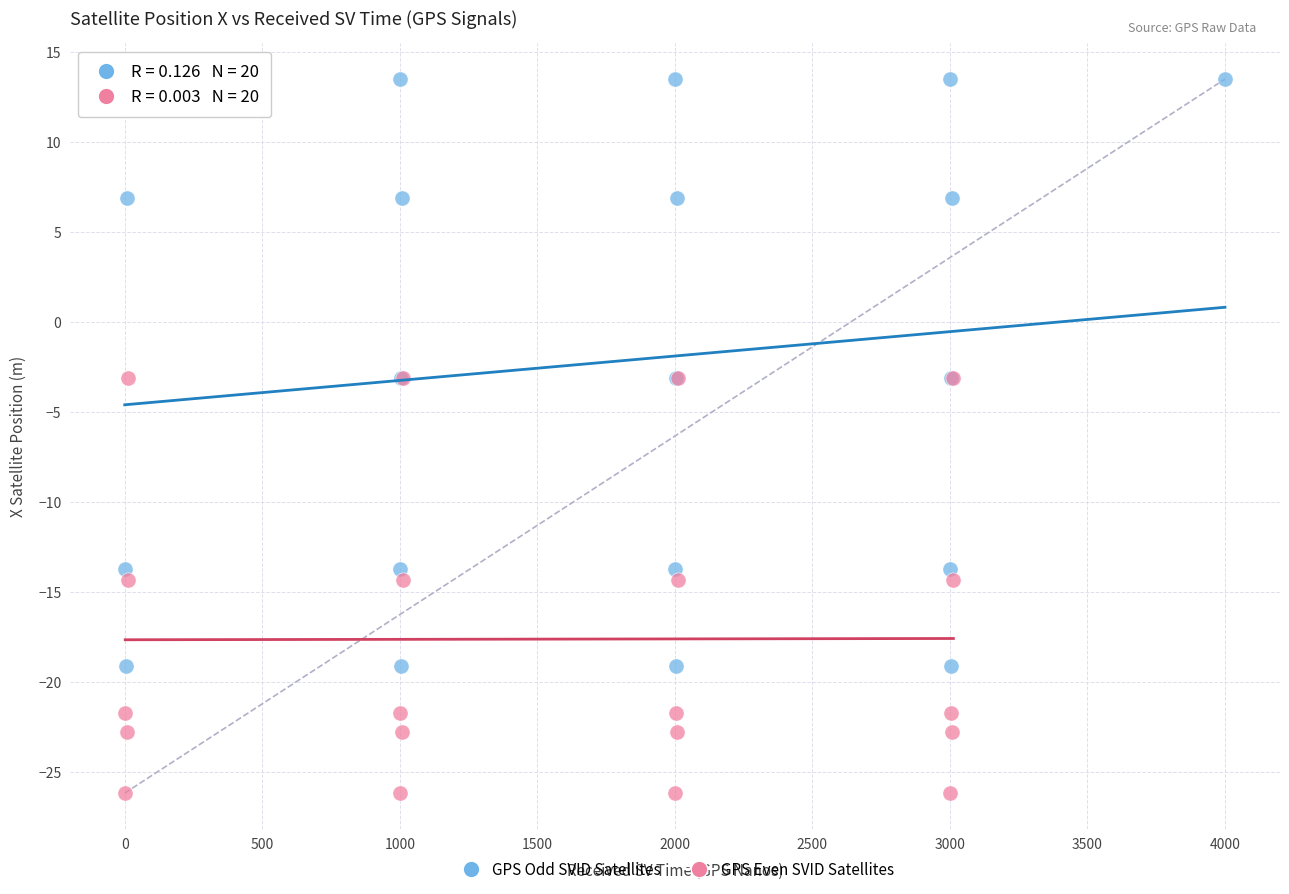

Which series has the widest spread of Y values?

GPS Odd SVID Satellites